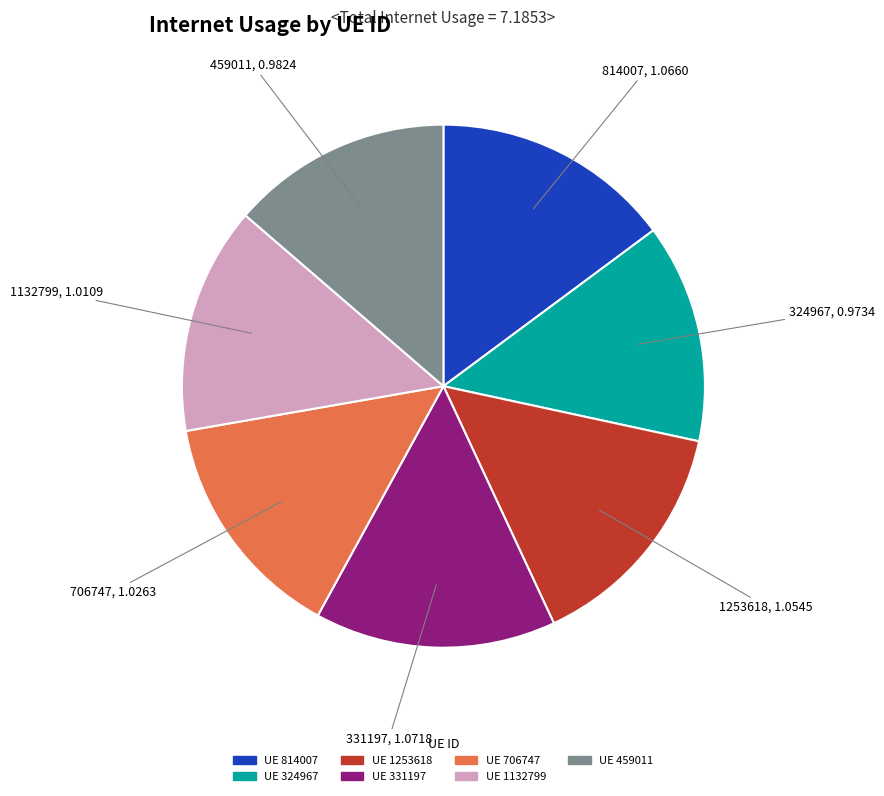

Between 706747 and 331197, which is larger?

331197